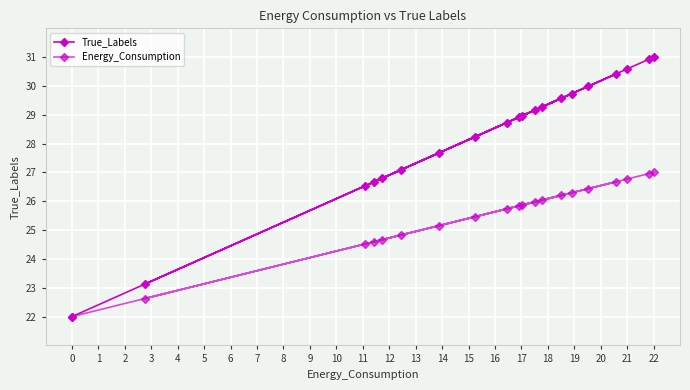

What is the greatest value displayed?

31.0